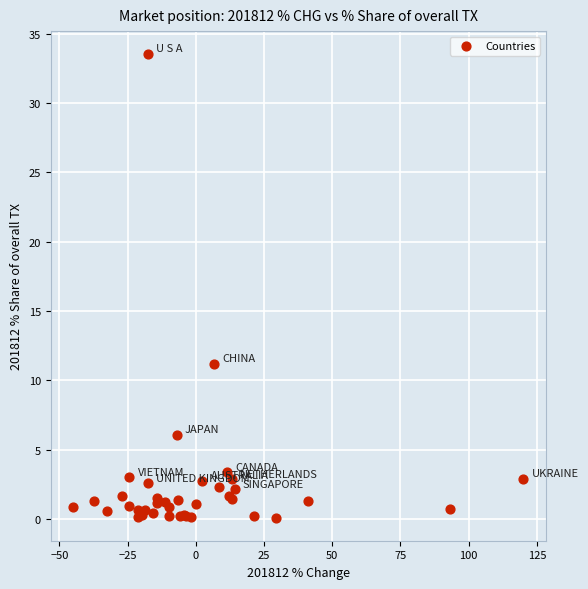

What Y value in the scatter plot is closest to 16?

11.2